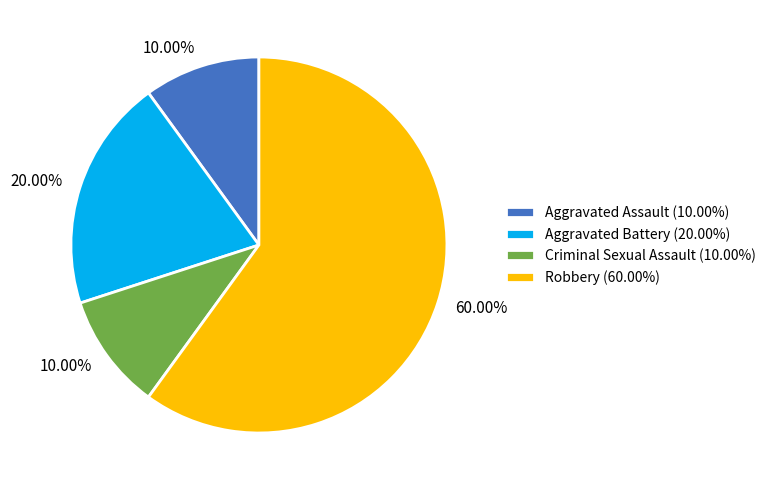

Count the number of slices in the pie.

4